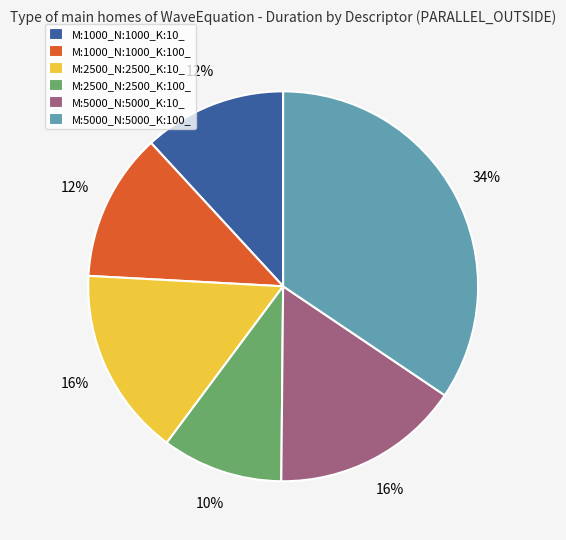

Which has a higher value, M:5000_N:5000_K:100_ or M:5000_N:5000_K:10_?

M:5000_N:5000_K:100_